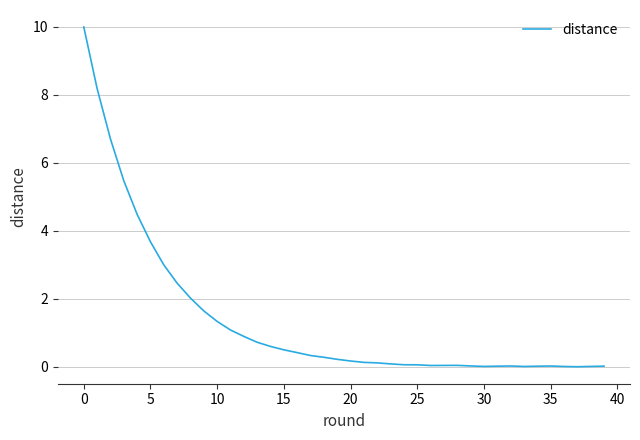

What is the sum of all values?

54.9